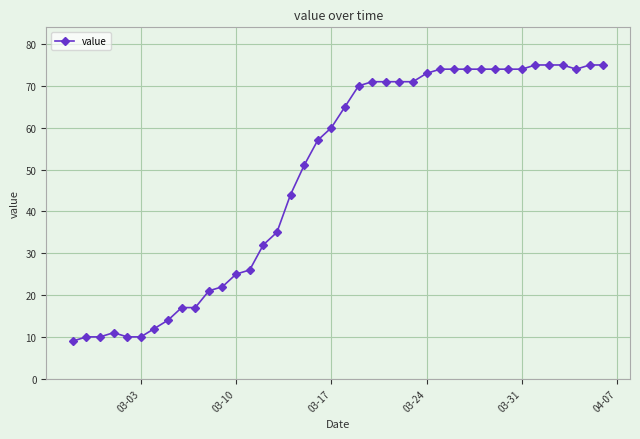

Does the chart have visible grid lines?

Yes